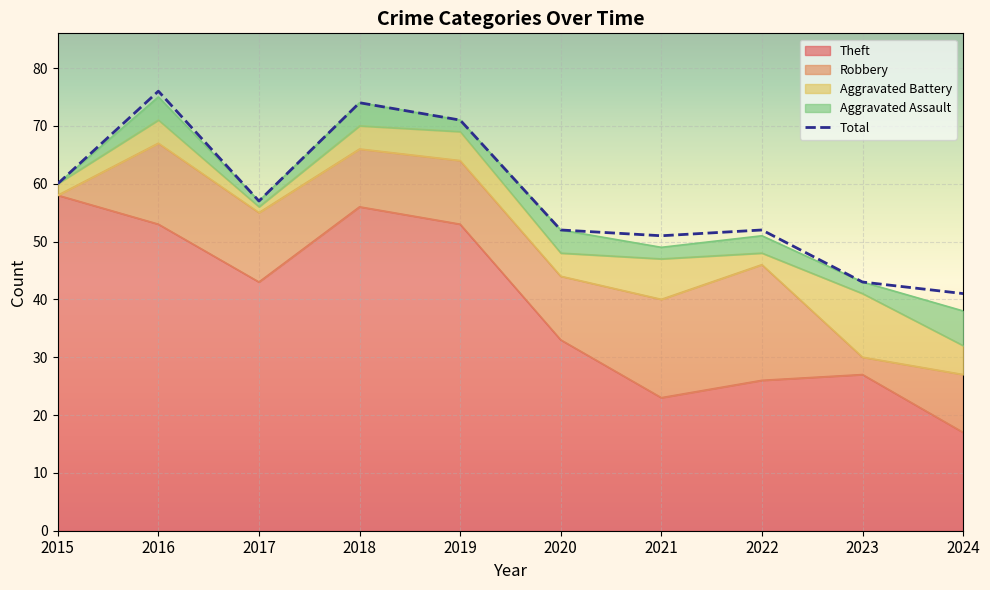

At which label is the value closest to 58?

2017